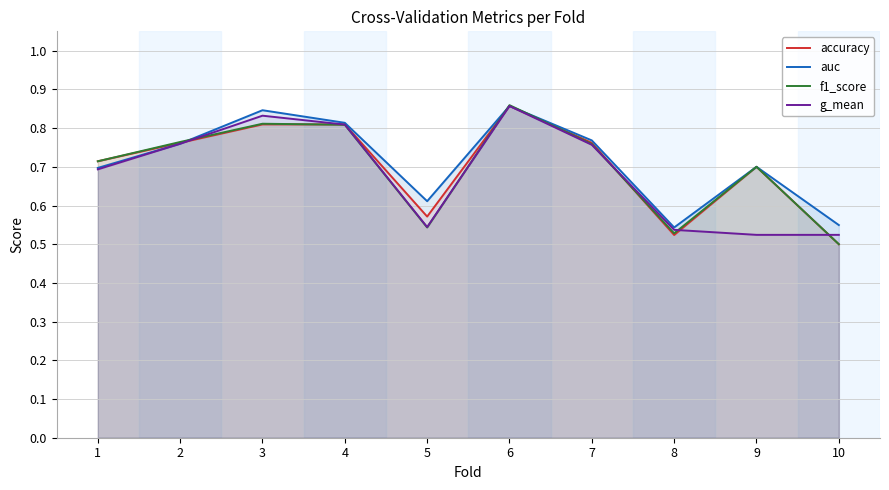

Which label corresponds to the smallest value in the chart?

10